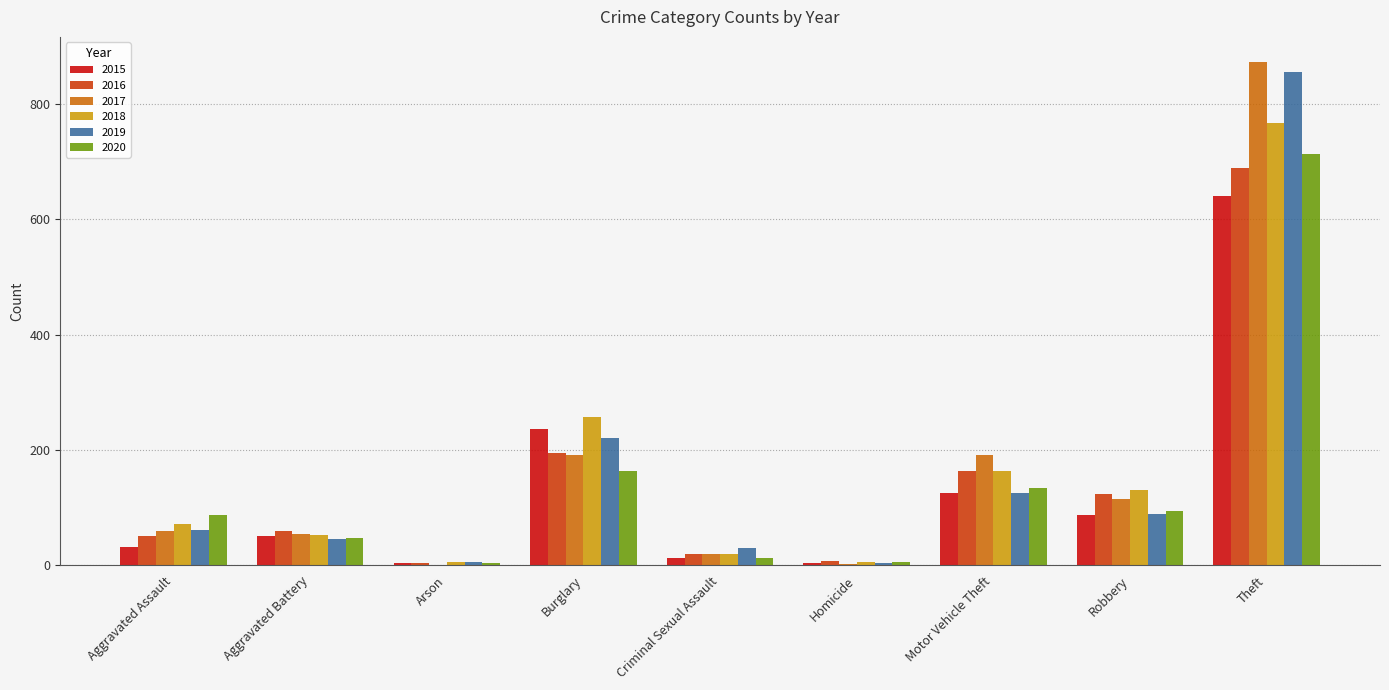

How many groups of bars are there?

9